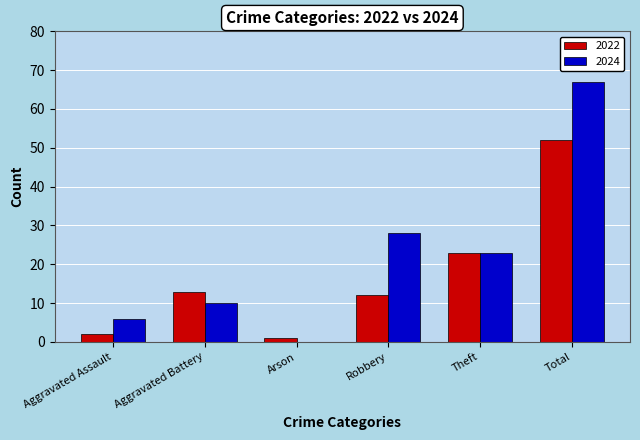

Which series changed the most between Aggravated Assault and Theft?

2022